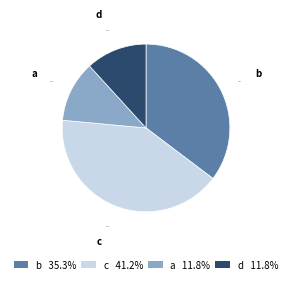

True or false: d accounts for 12% of the total.

True